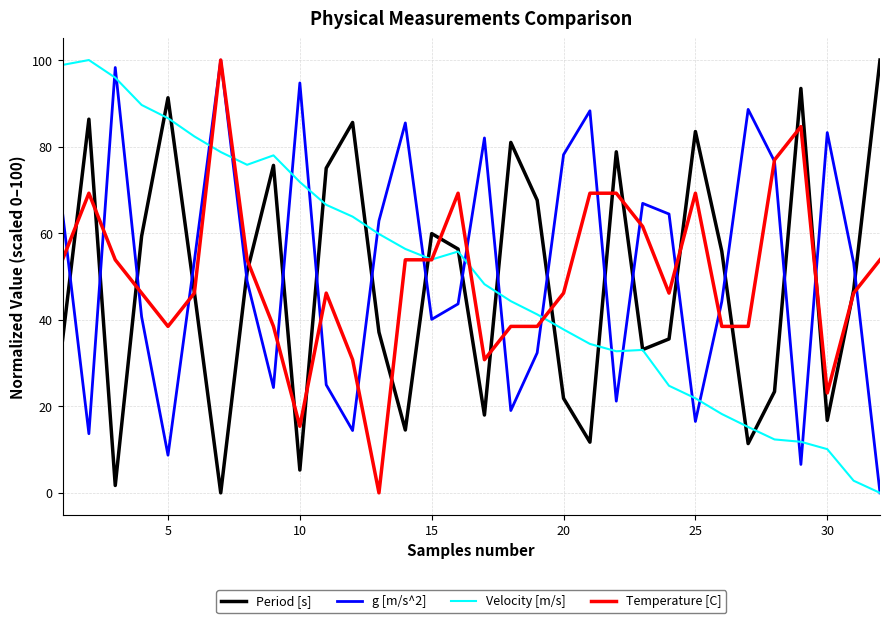

What is the average value of the Velocity [m/s] series?

50.1